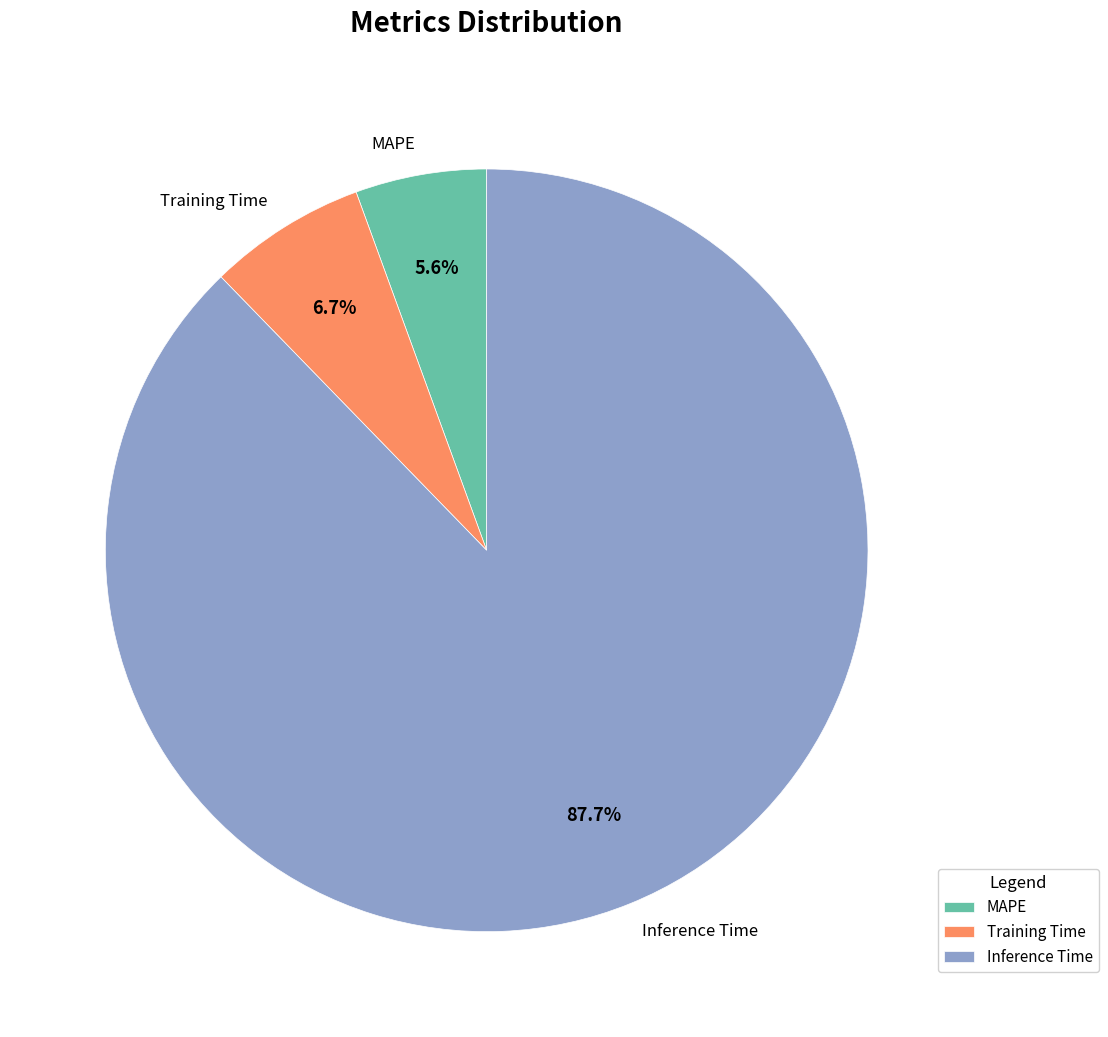

What is the total percentage of MAPE and Training Time?

12.3%